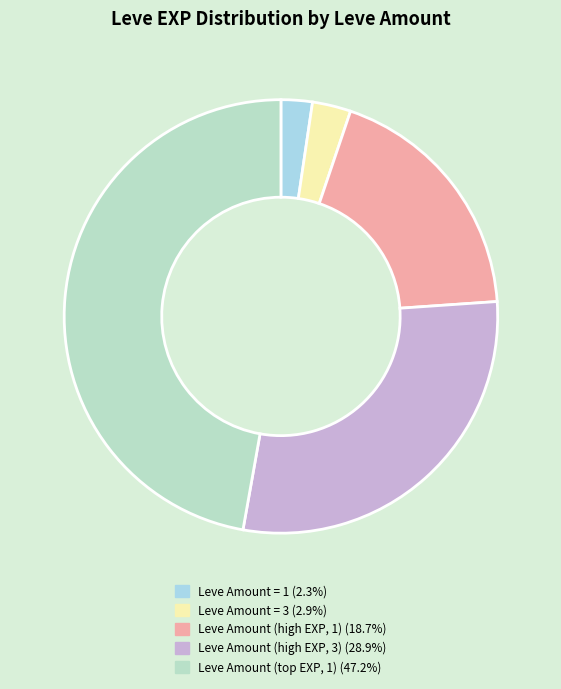

How many segments does this pie chart have?

5